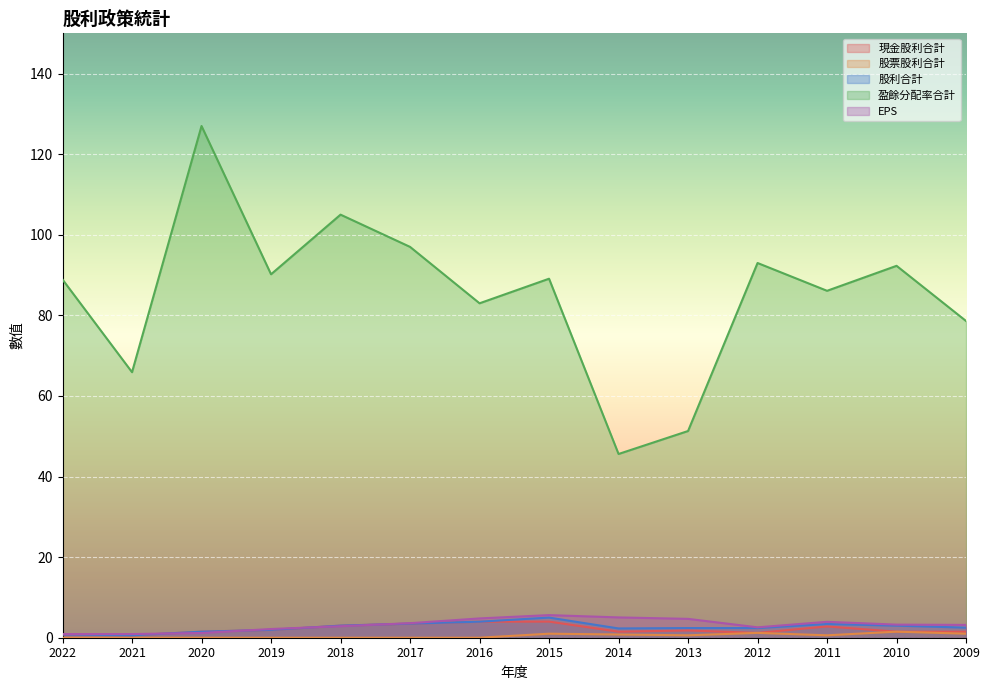

What is the difference between the 股利合計 values at 2011 and 2010?

0.4